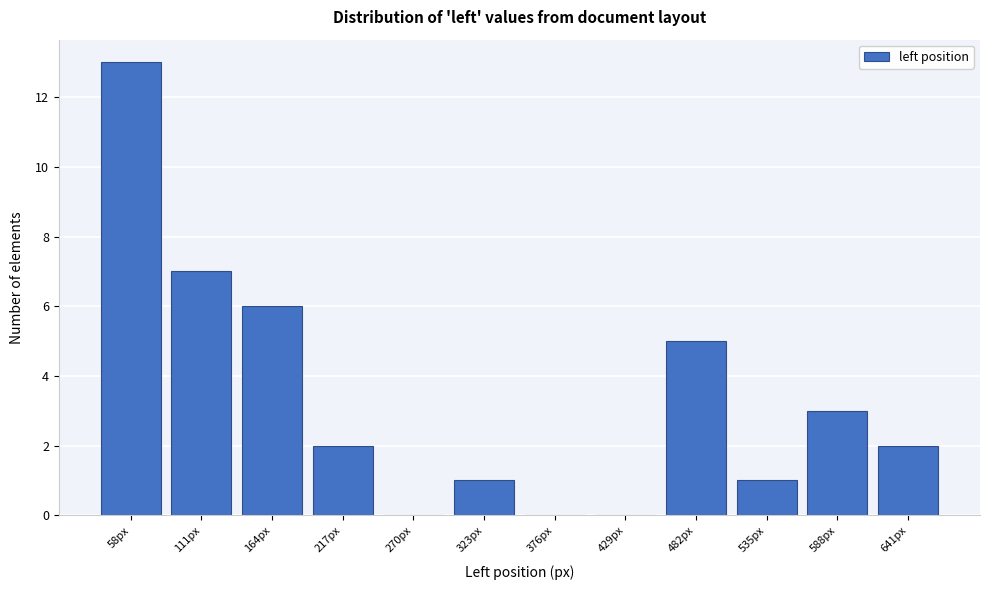

Reading left to right, list all the values displayed in this chart.

58px=13	111px=7	164px=6	217px=2	270px=0	323px=1	376px=0	429px=0	482px=5	535px=1	588px=3	641px=2